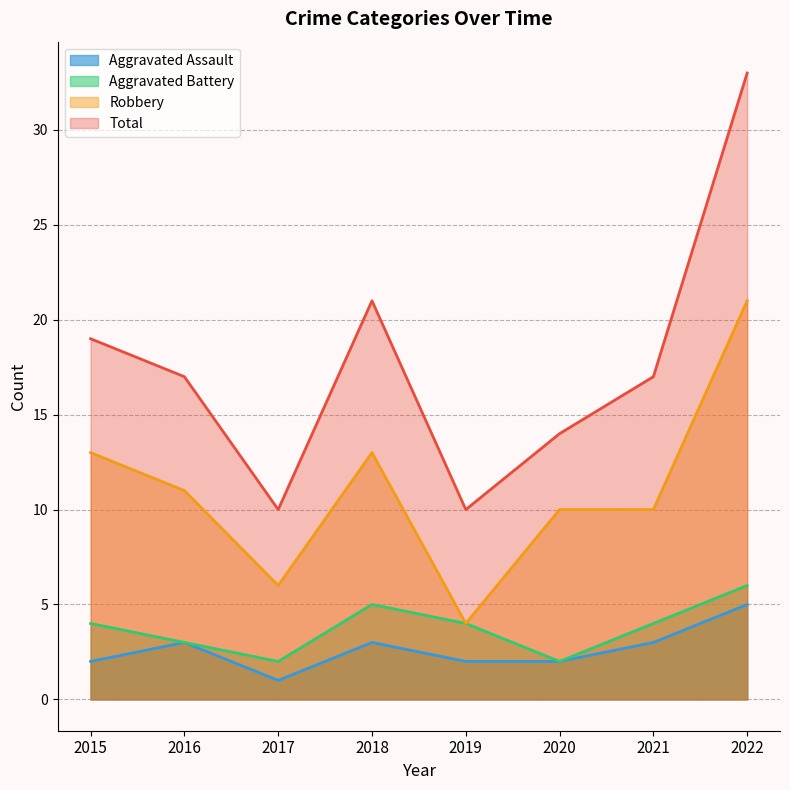

True or false: Robbery and Aggravated Battery intersect in this chart.

False